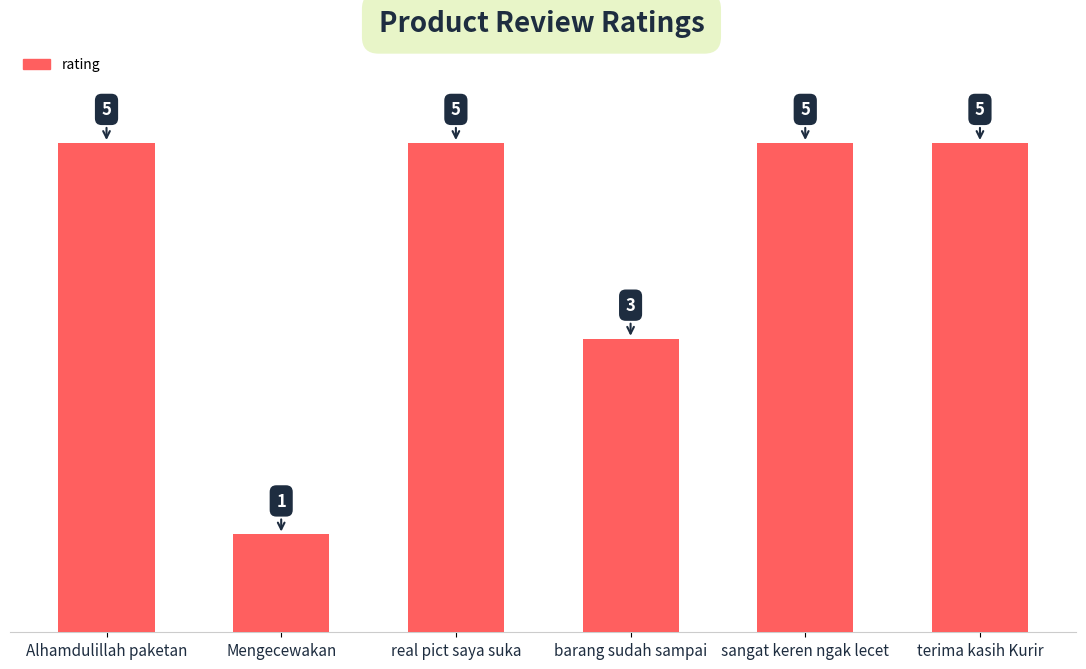

How many bars are there in total?

6